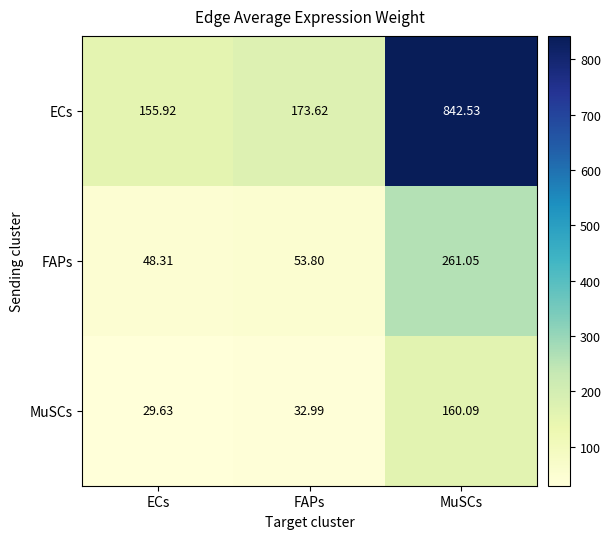

At how many categories does at least one series exceed 731?

1